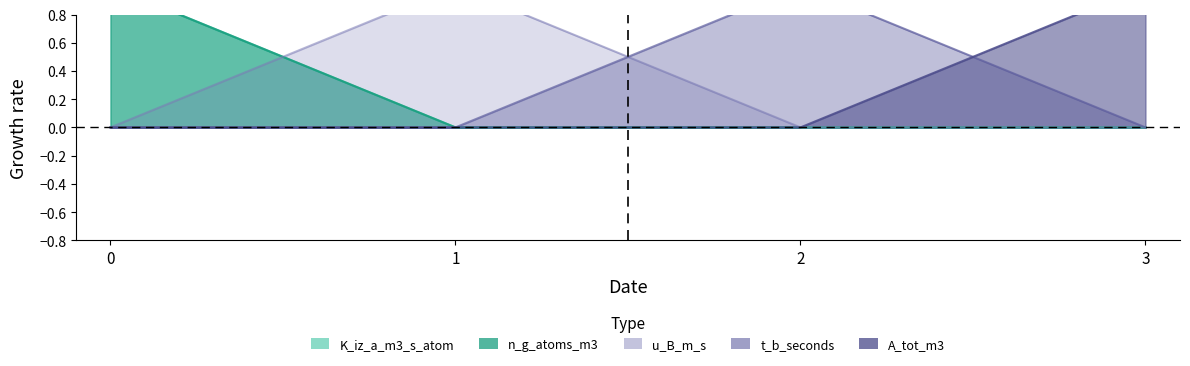

The value of t_b_seconds at 3 is 0. True or false?

False